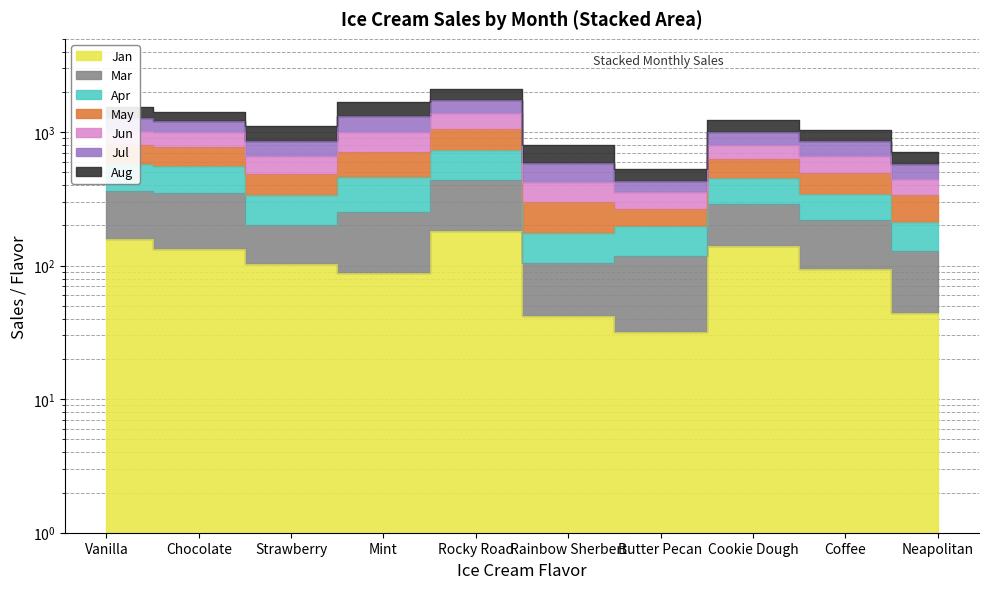

True or false: Apr has a value of 613 at Neapolitan.

False